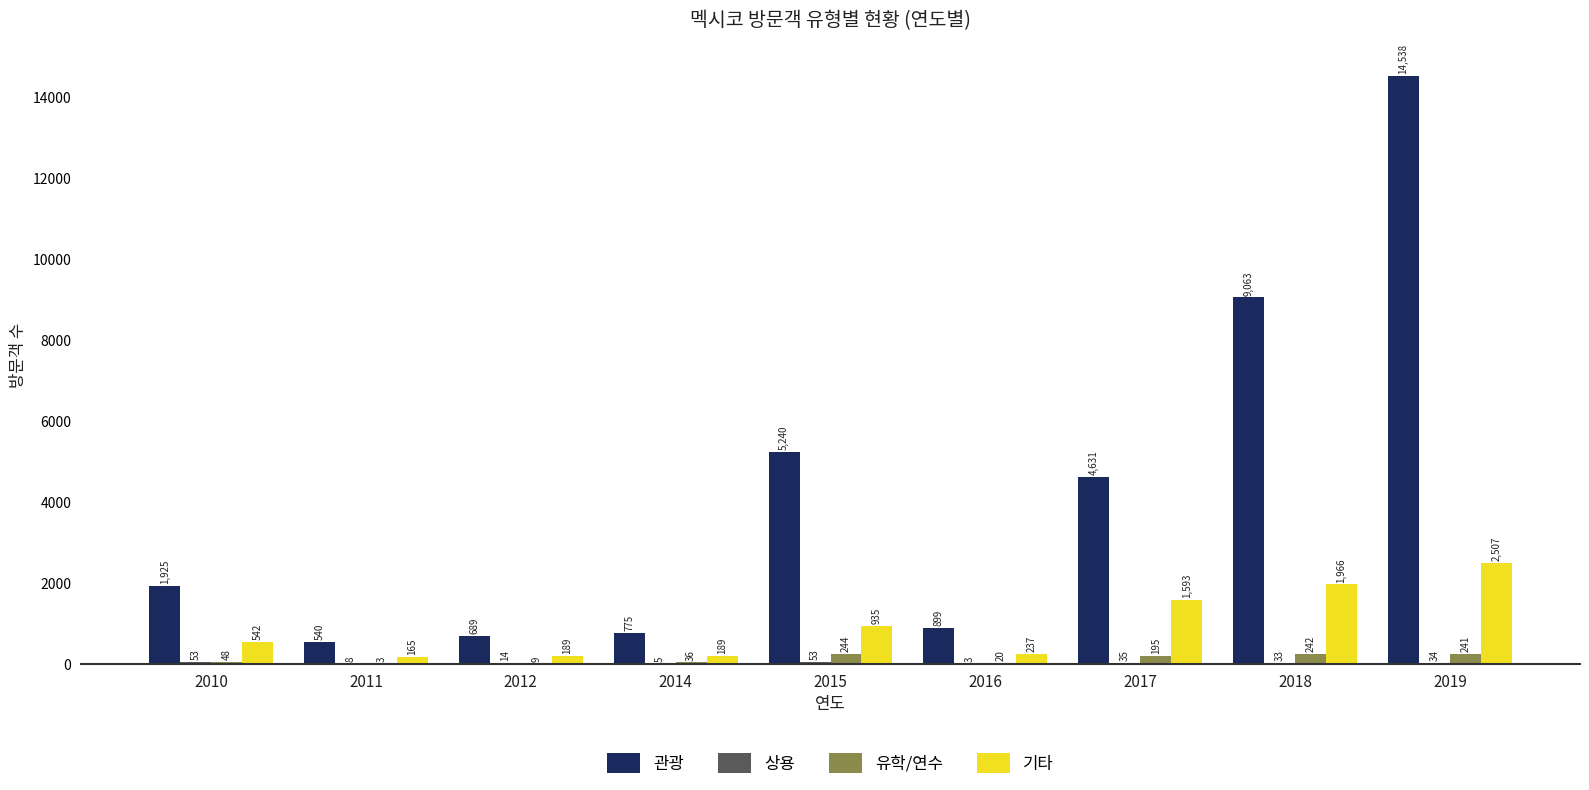

What is the maximum value for 관광?

14538